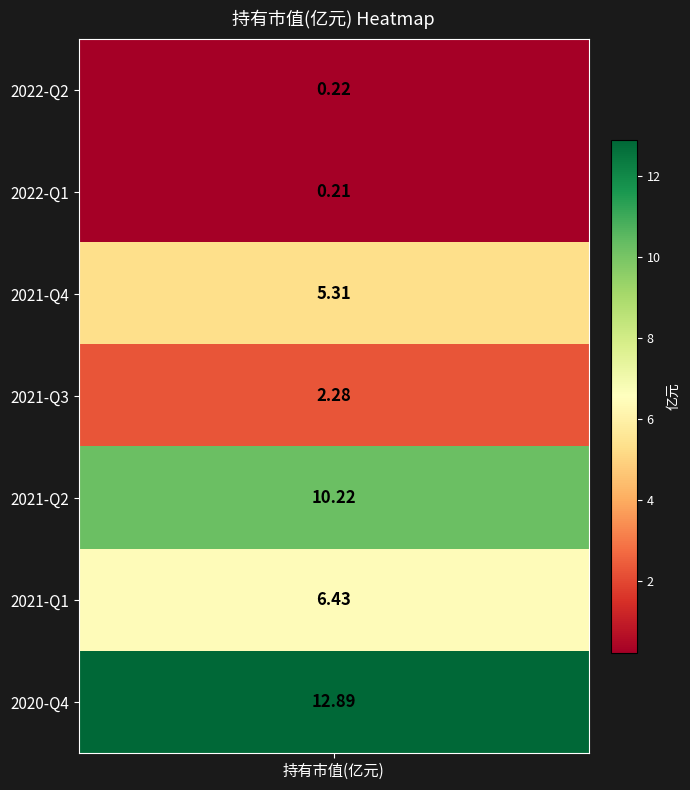

What value does the data have at 2021-Q1?

6.4